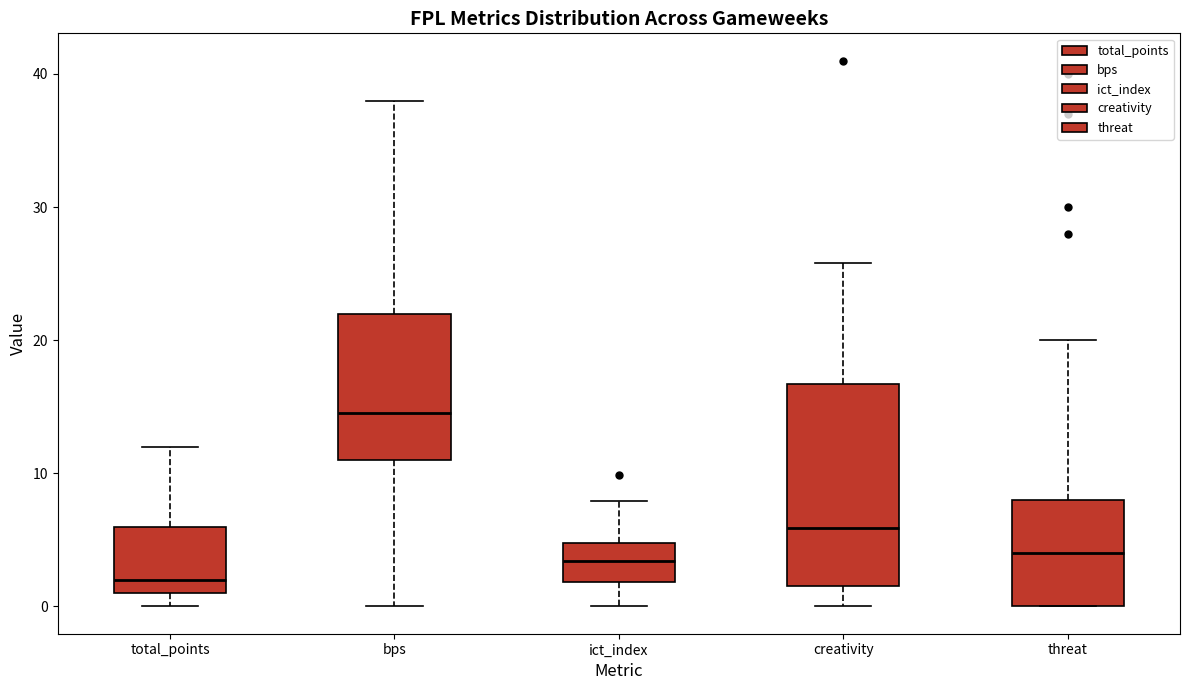

Which box's median line is the highest?

bps